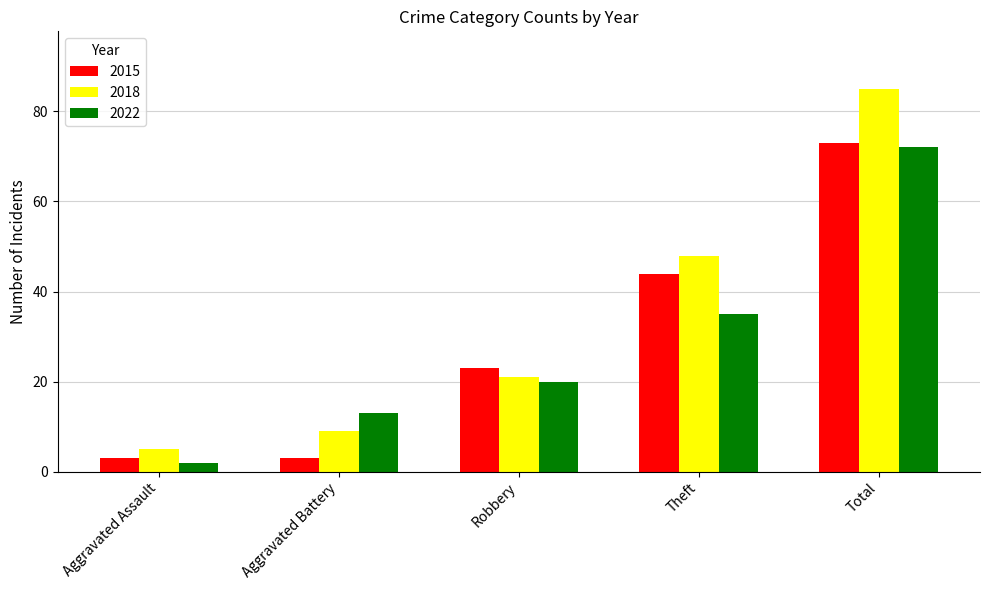

Reading left to right, what are all the values shown in this chart?

2015: 3	3	23	44	73
2018: 5	9	21	48	85
2022: 2	13	20	35	72